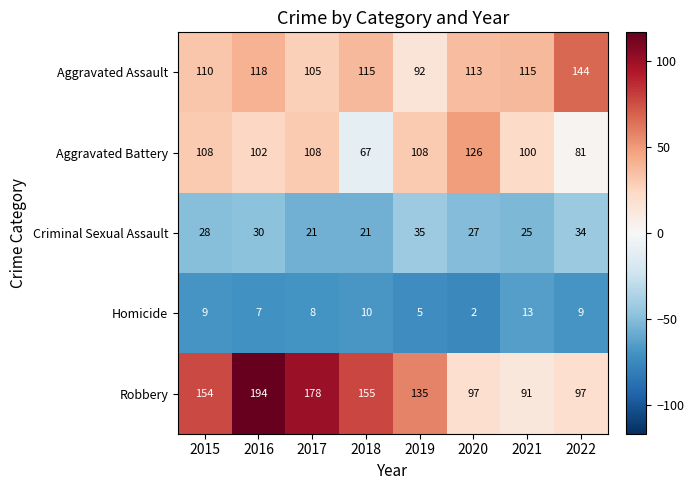

Is it true that Aggravated Assault equals 118 at 2016?

True